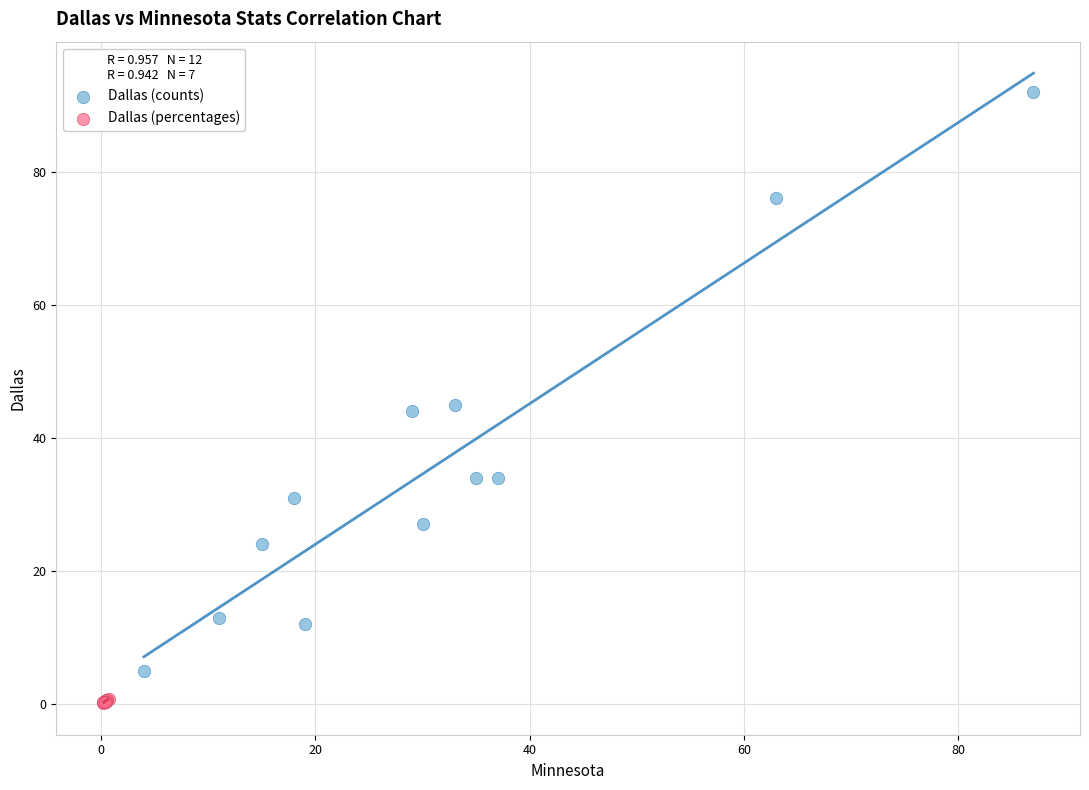

Which series has the widest spread of Y values?

Dallas (counts)